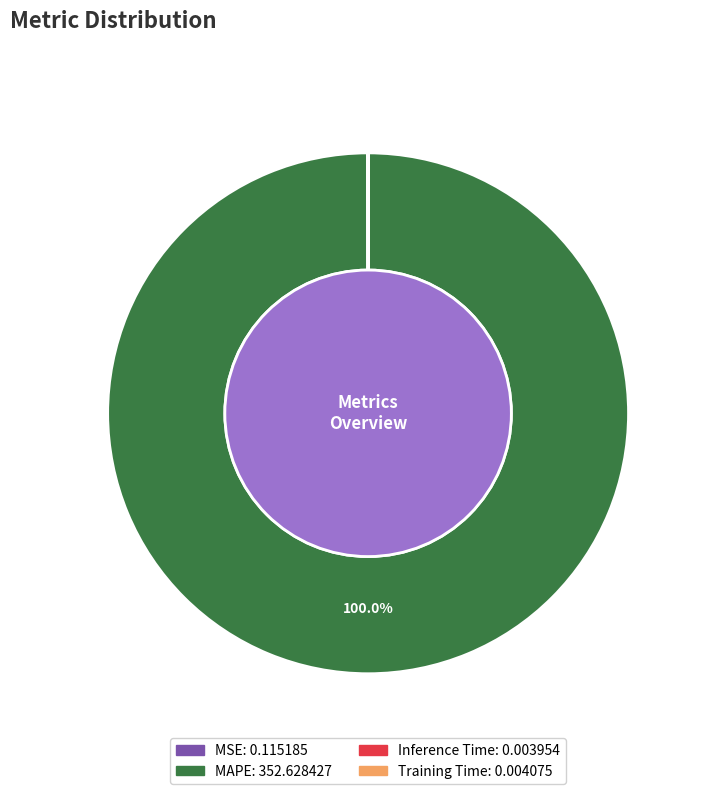

To the nearest percent, what is the average slice percentage?

25%